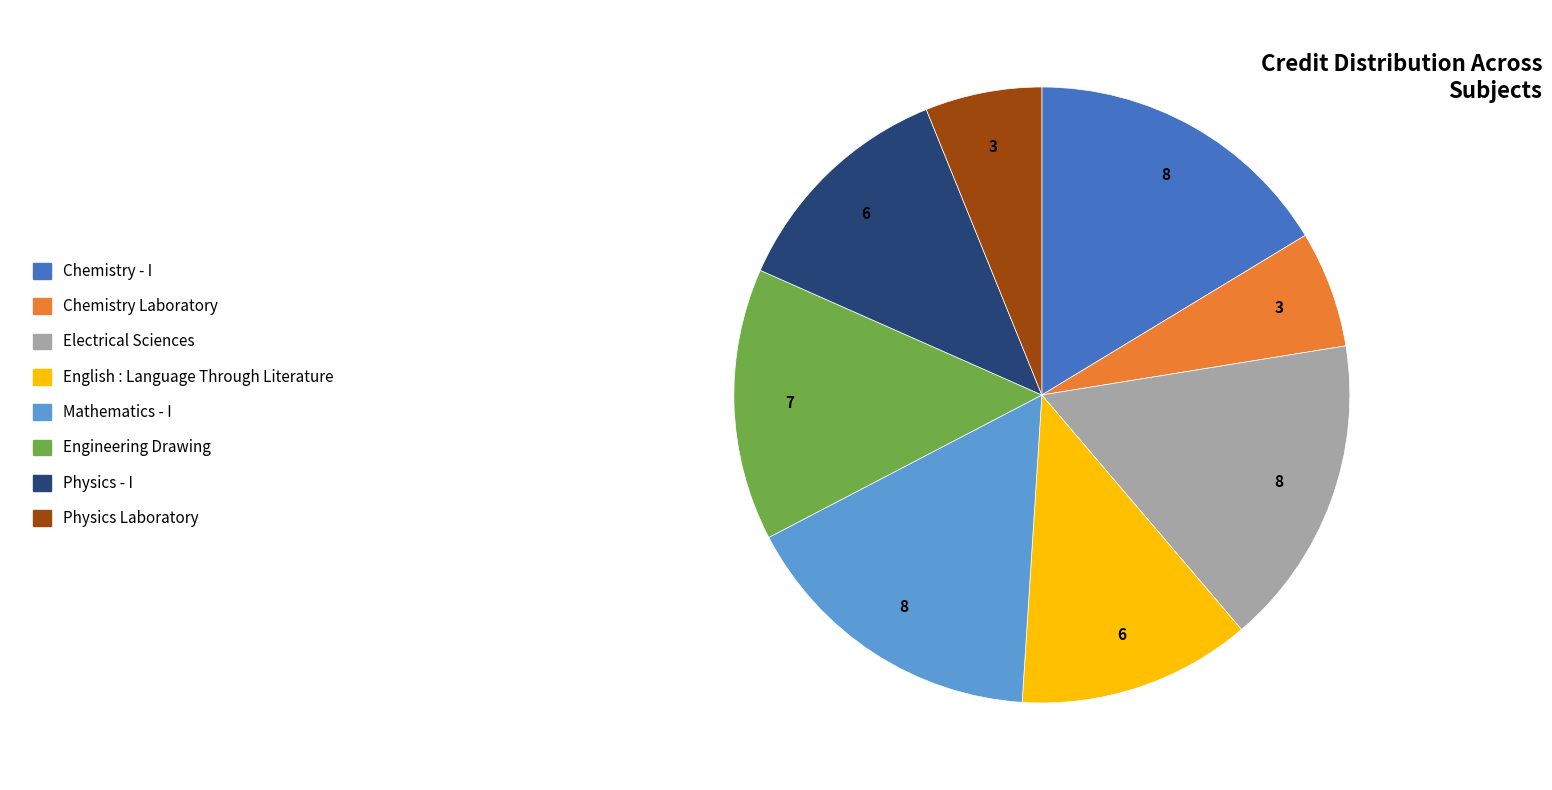

What is the ratio of the value at Engineering Drawing to the value at Chemistry - I?

0.9